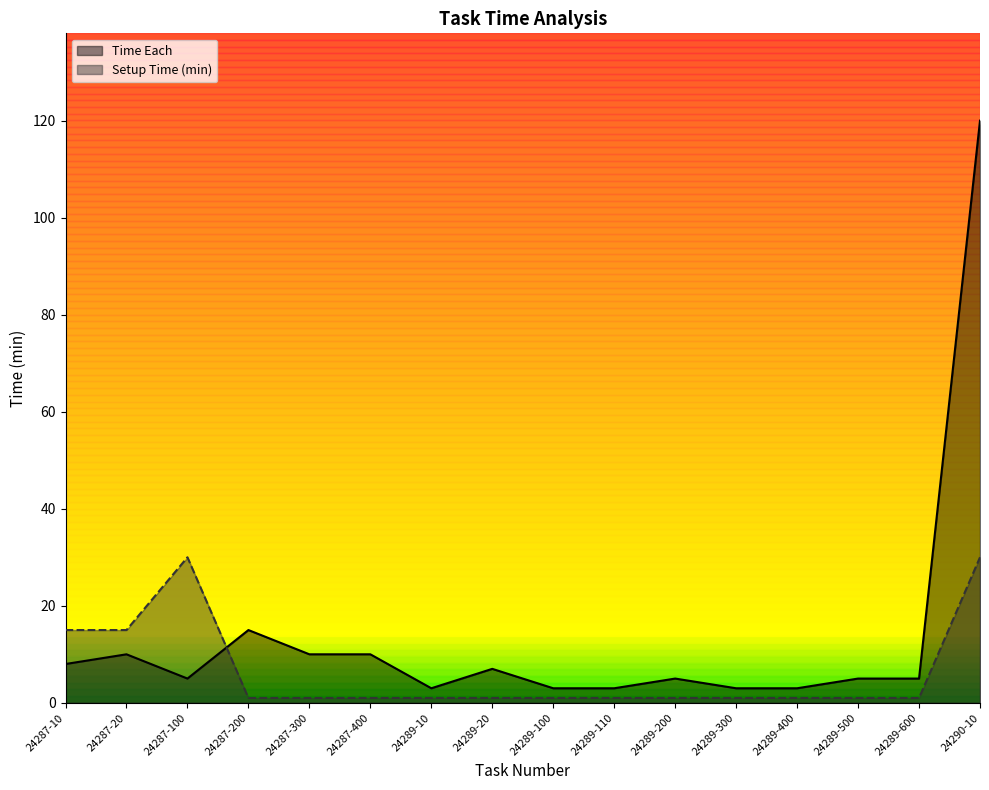

True or false: Time Each has a value of 5 at 24289-200.

True